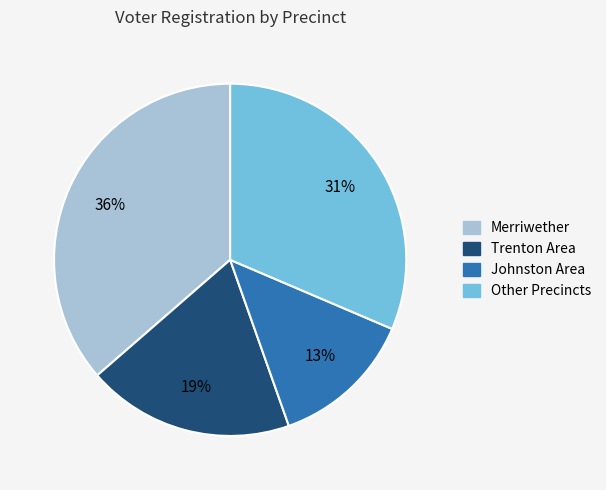

Approximately how many times larger is the value at Johnston Area compared to Merriwether?

0.4